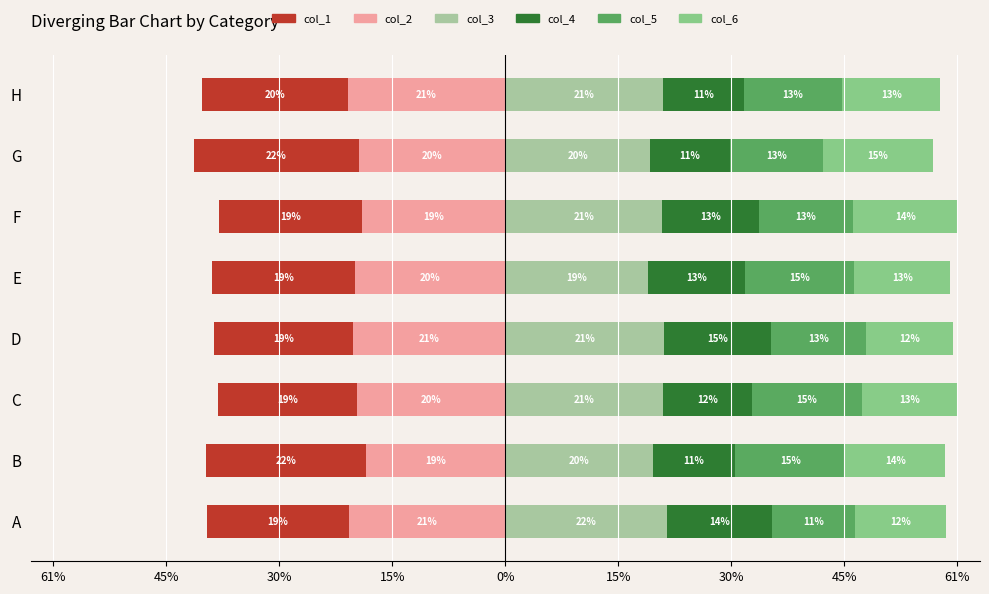

What is the average value of the col_3 series?

20.7